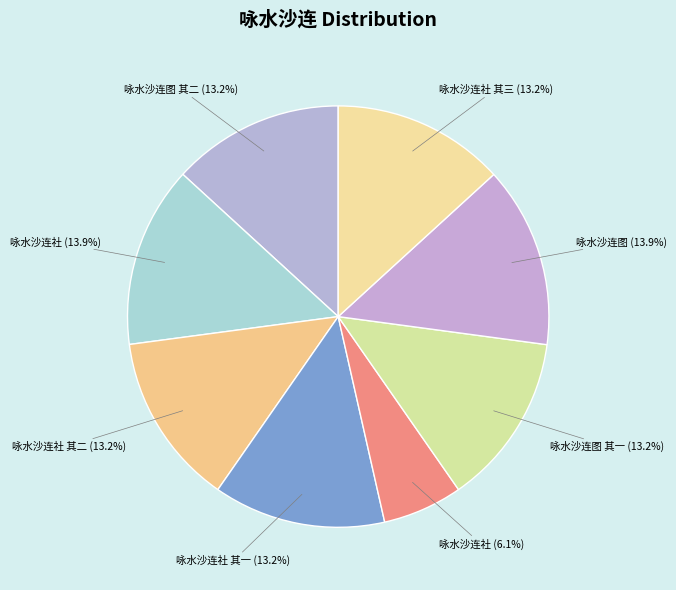

What is the largest slice in the pie chart?

咏水沙连社